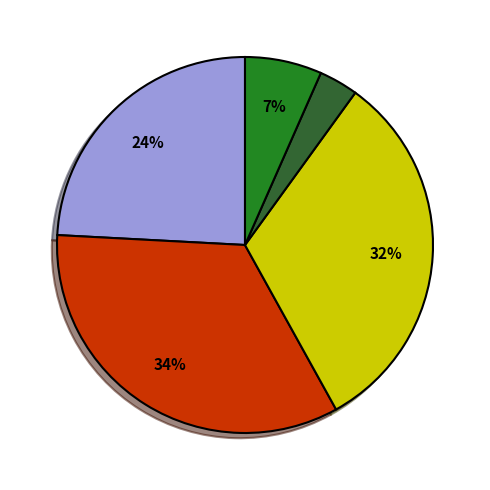

To the nearest percent, what is the average slice percentage?

20%